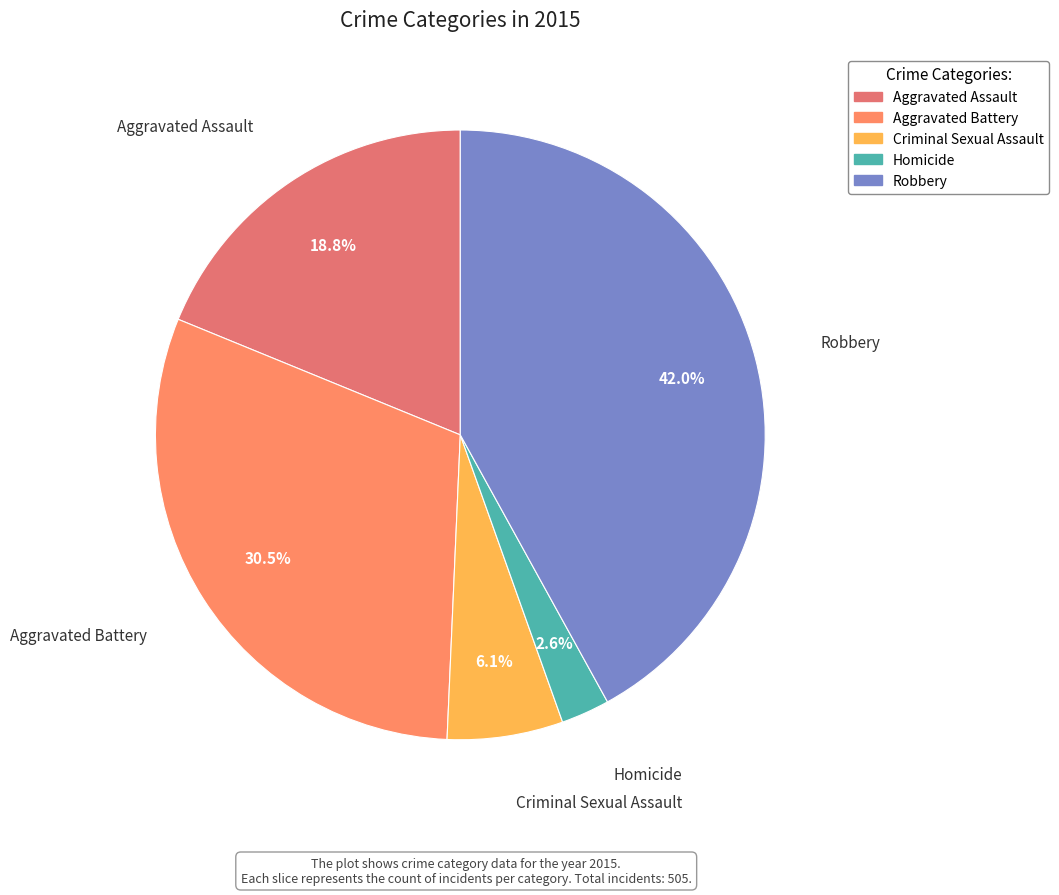

How much of the chart is everything except Aggravated Battery?

69.5%